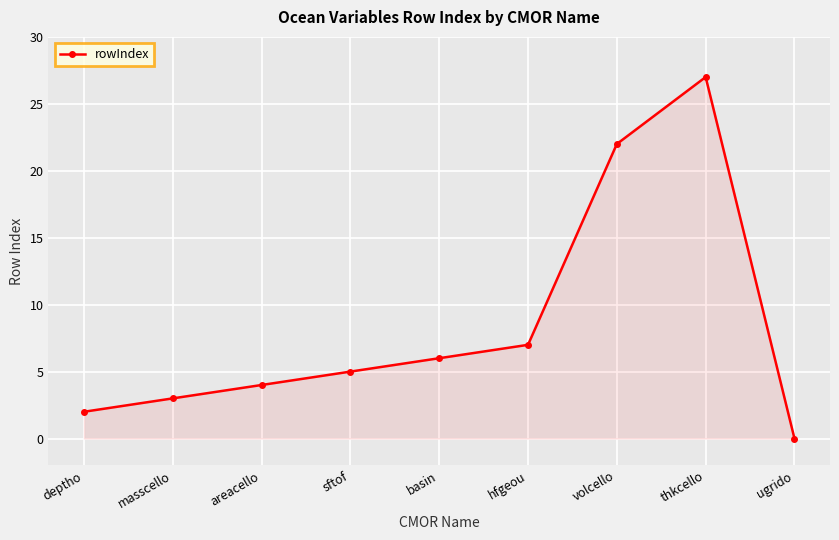

Does the chart have visible grid lines?

Yes